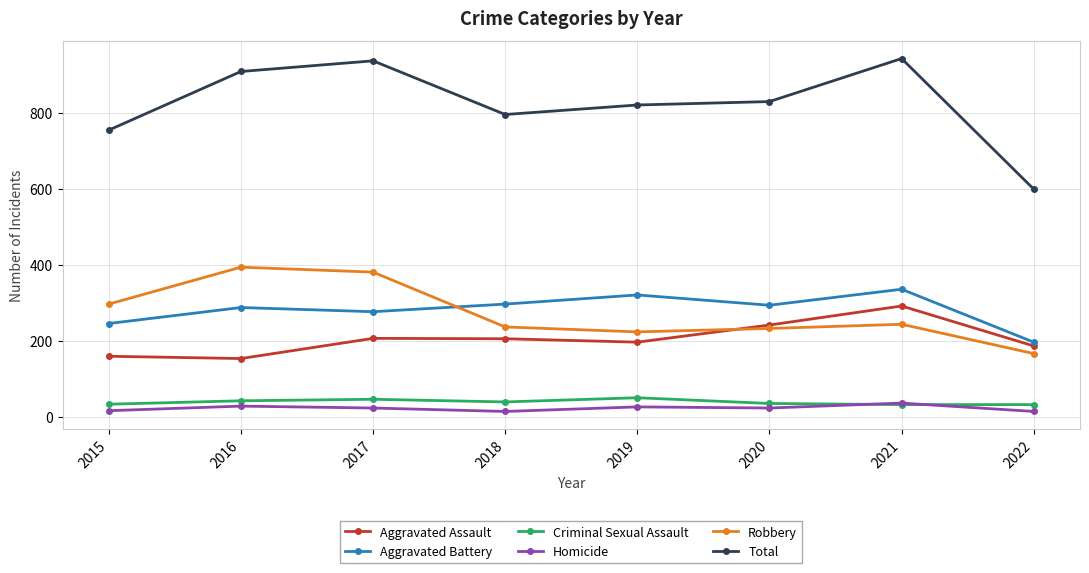

How many interior local peaks does the Robbery series have?

2